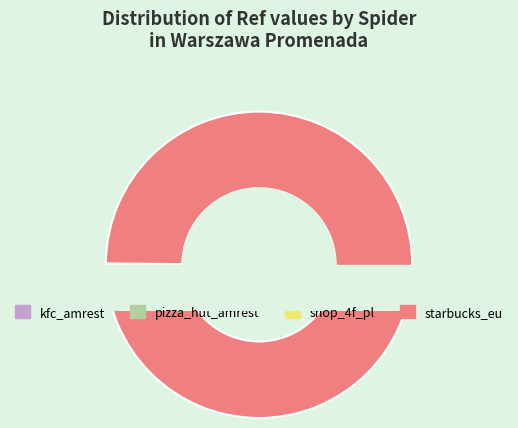

What percentage is the starbucks_eu slice, to the nearest percent?

100%